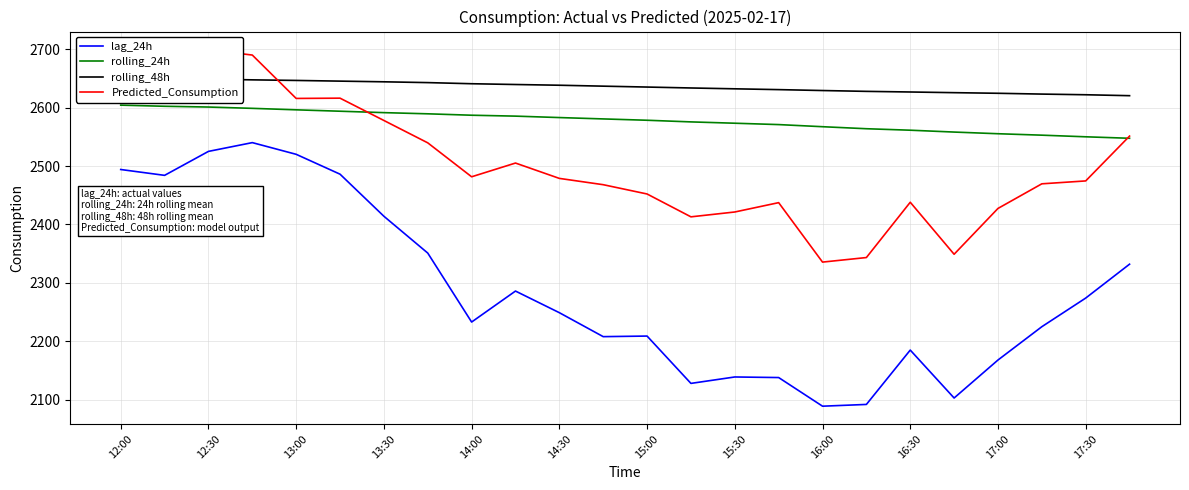

True or false: lag_24h and rolling_24h cross at least once.

False